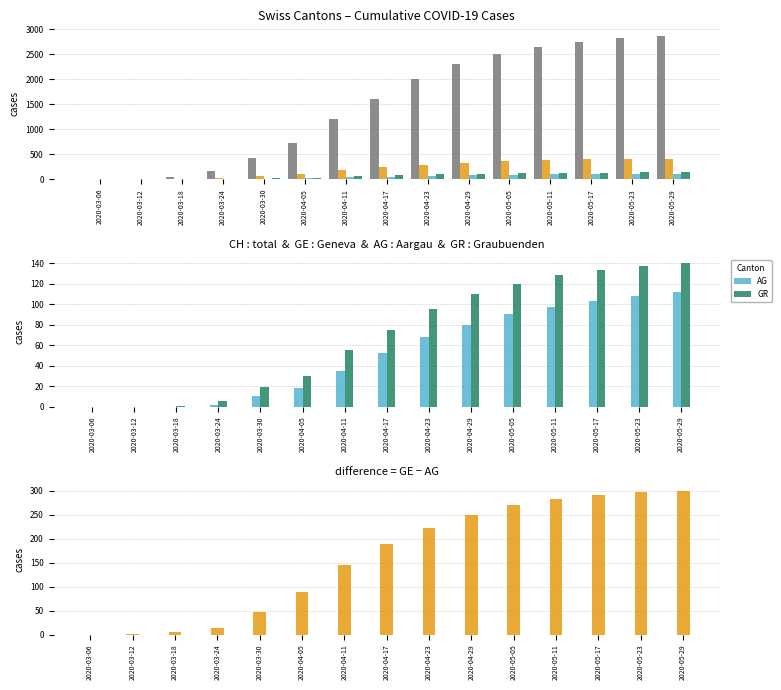

Where does the GR series first go above 75?

2020-04-23